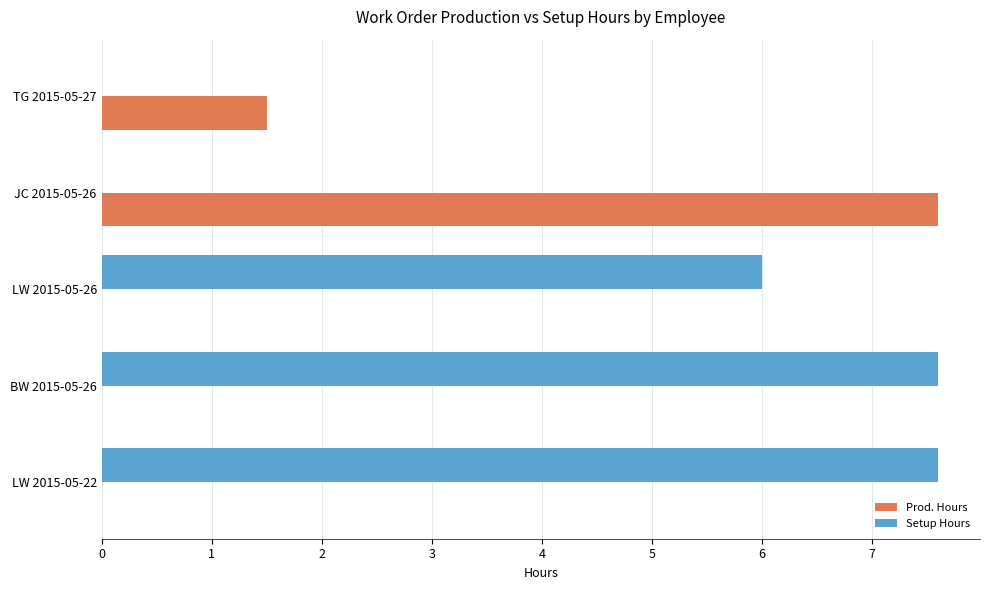

What is the sum of all Setup Hours values?

21.2